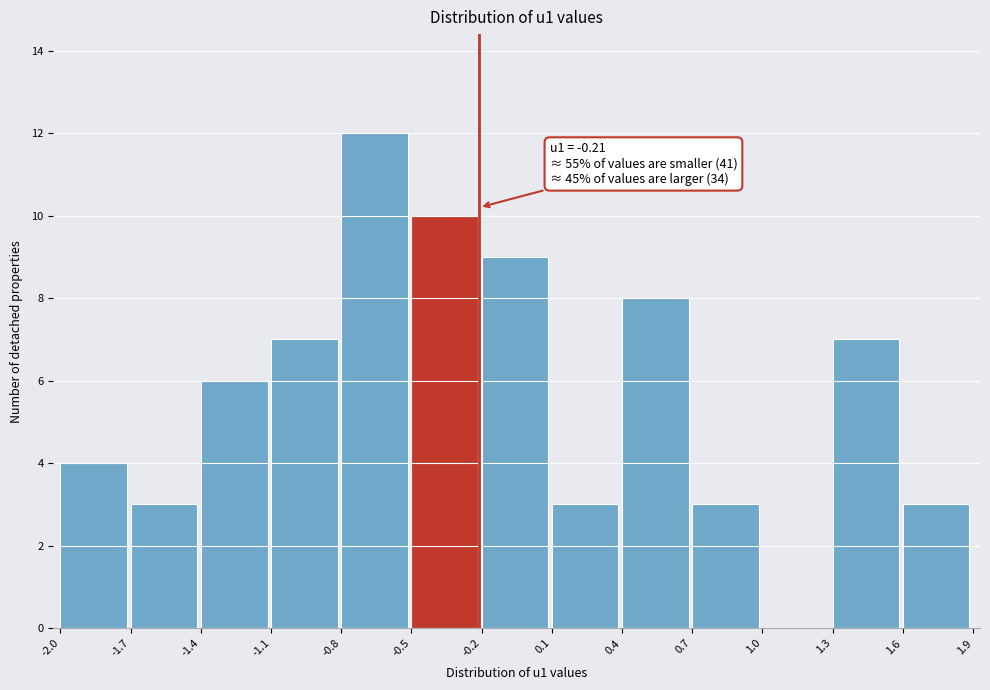

Over which range of the x-axis is the bar tallest?

-0.8 to -0.5